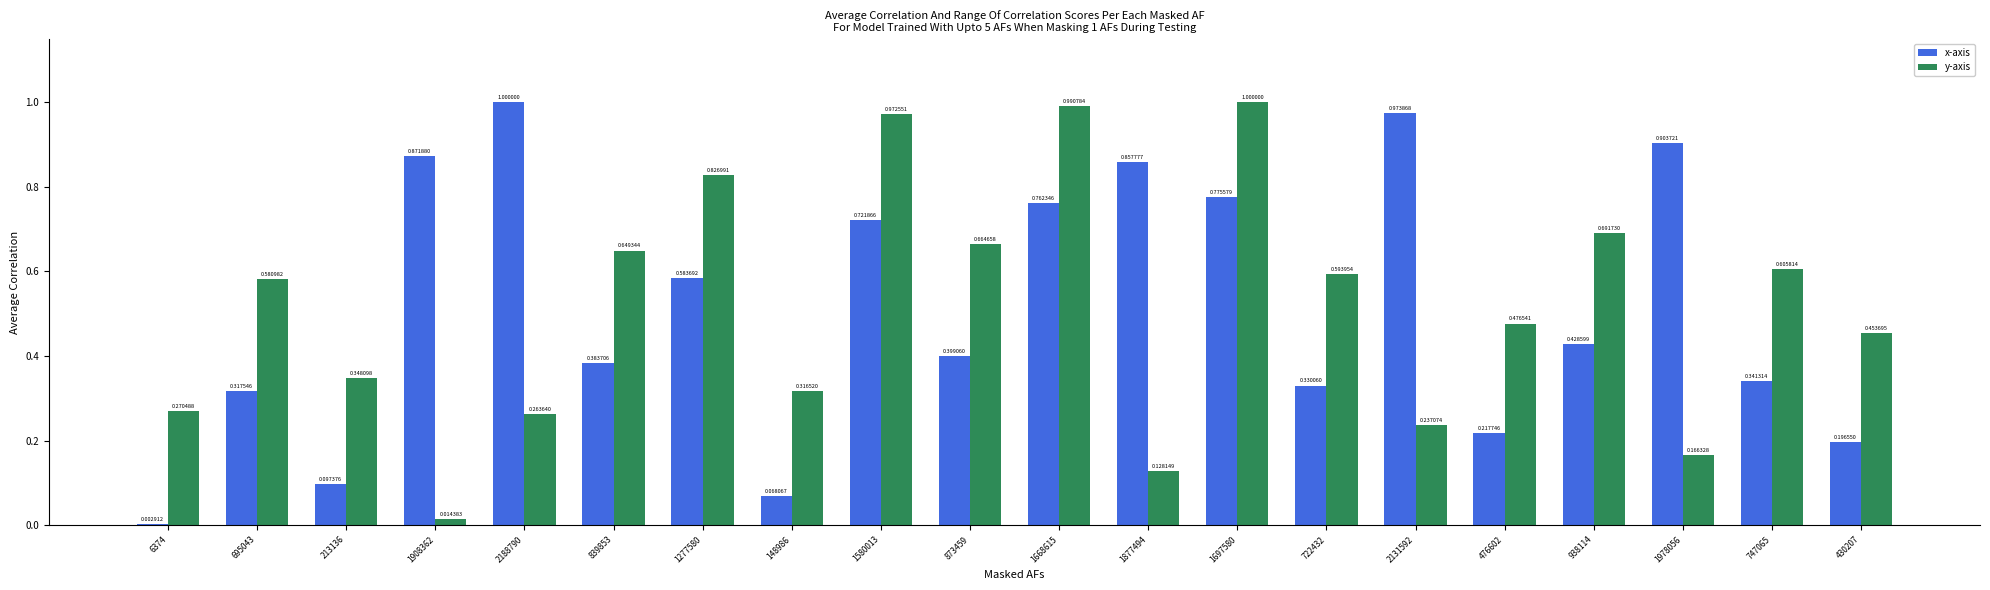

True or false: y-axis has a value of 1.0 at 747065.

False